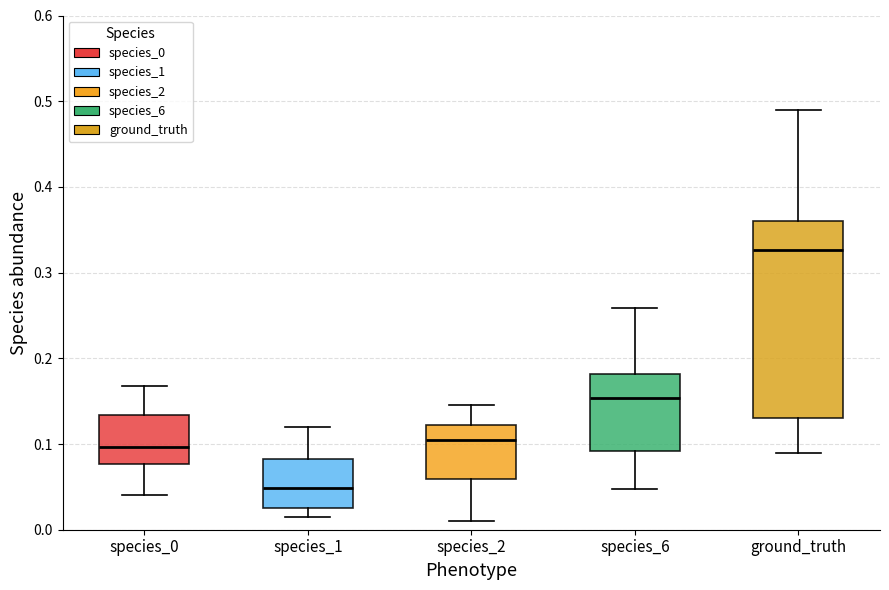

Reading left to right, transcribe this box plot: for each box, give where its median line is, the range the box spans, and where its two whiskers end, as read against the y-axis. The values are not printed on the chart, so give them approximately, as read against the axis.

species_0: median 0.10, box 0.08 to 0.13, whiskers 0.04 to 0.17
species_1: median 0.05, box 0.03 to 0.08, whiskers 0.02 to 0.12
species_2: median 0.11, box 0.06 to 0.12, whiskers 0.01 to 0.15
species_6: median 0.15, box 0.09 to 0.18, whiskers 0.05 to 0.26
ground_truth: median 0.33, box 0.13 to 0.36, whiskers 0.09 to 0.49